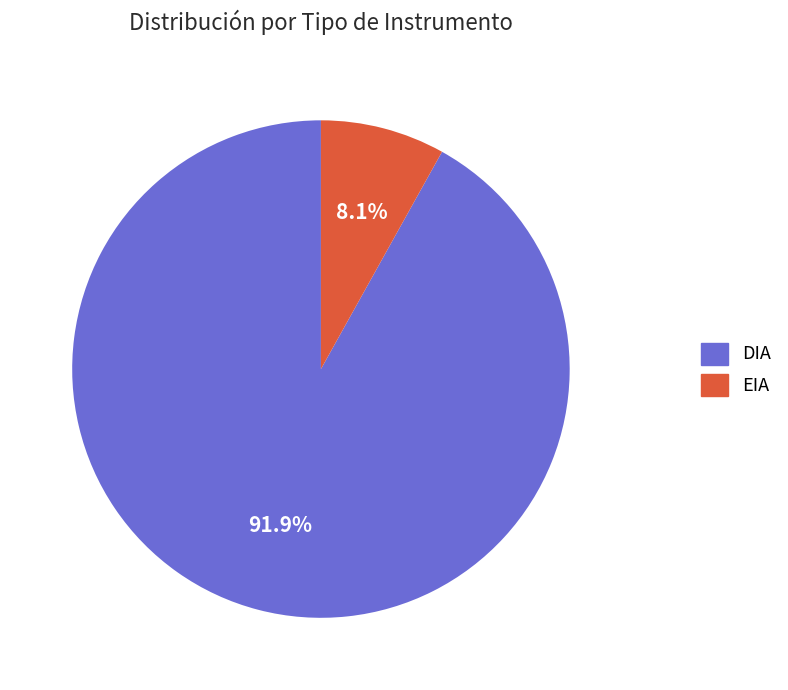

How many segments does this pie chart have?

2